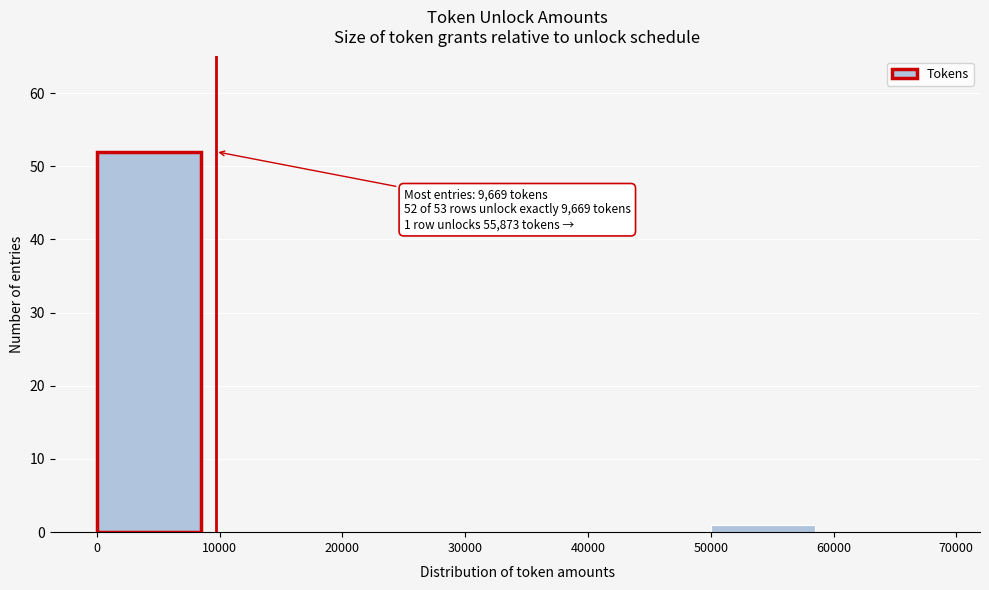

Over which range of the x-axis is the bar tallest?

0 to 10000